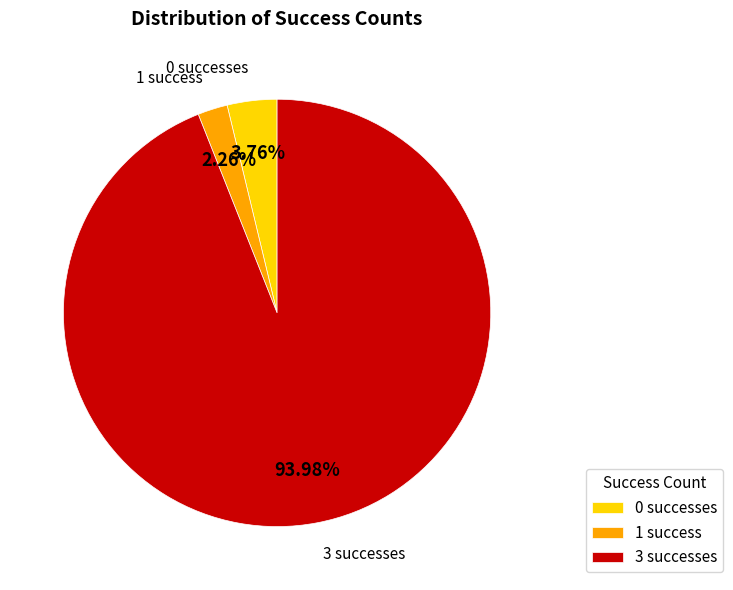

Is there any slice that represents more than half of the pie?

Yes